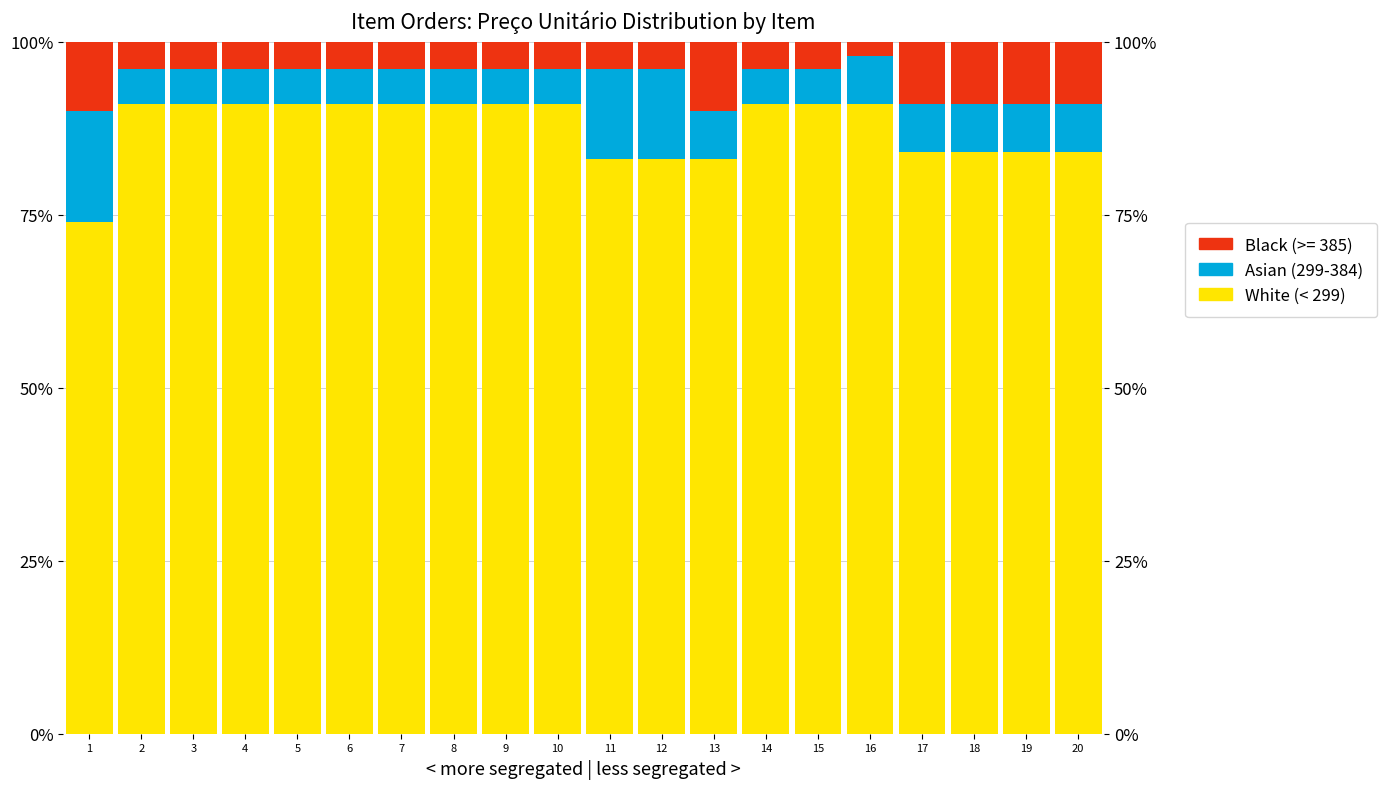

Which category has the lowest value across all series?

16